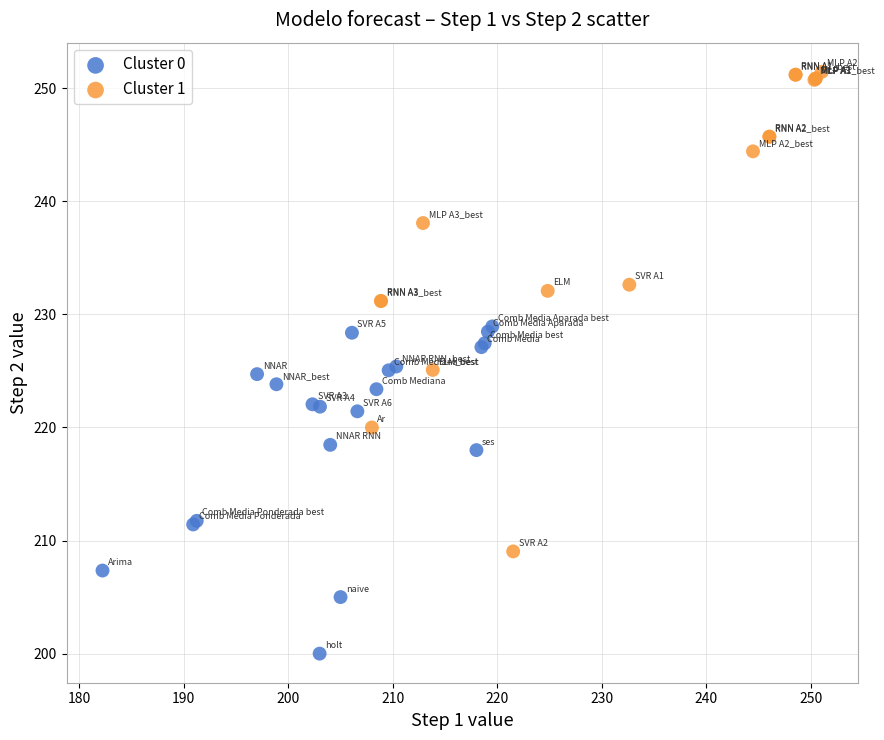

What are all the series names shown in the legend?

Cluster 0, Cluster 1